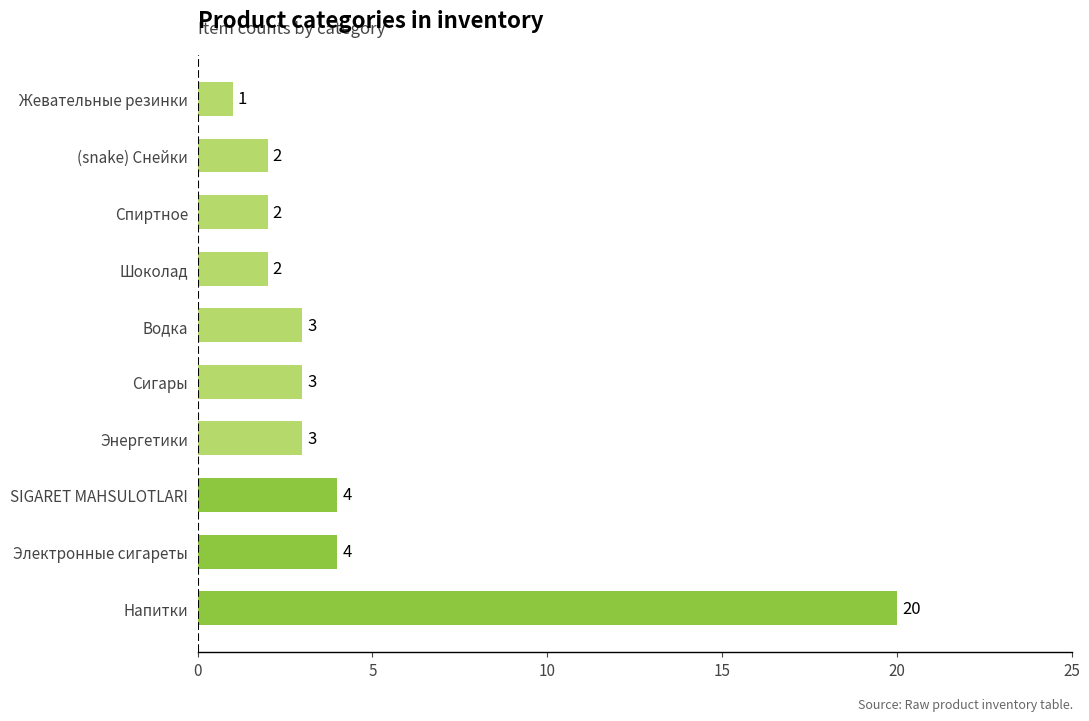

What is the ratio of the value at Сигары to the value at (snake) Снейки?

1.5